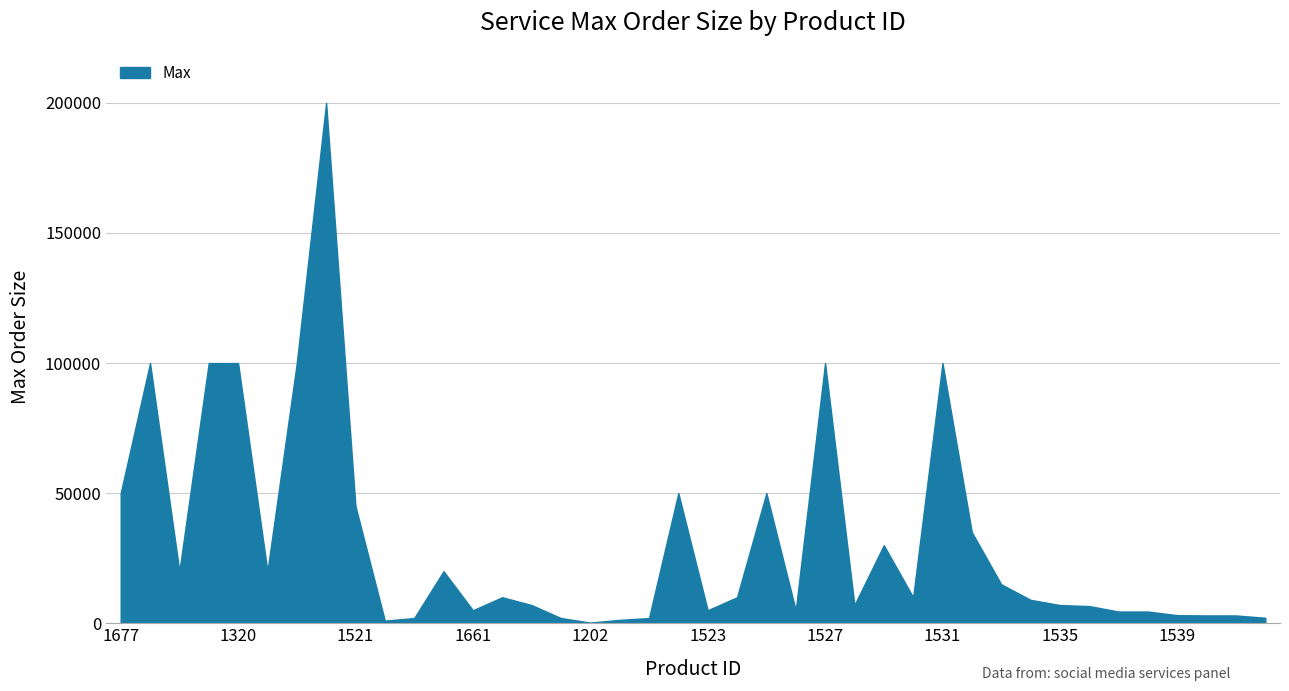

What is the maximum value shown in the chart?

200000